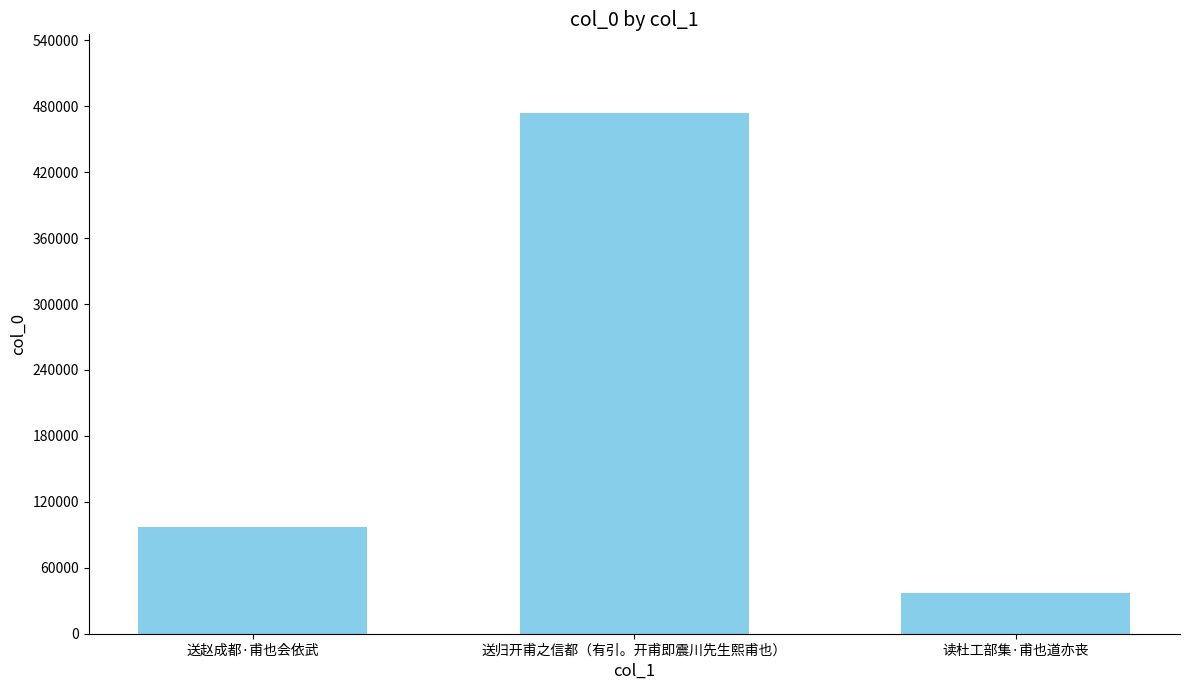

What is the label of the 1st bar from the right?

读杜工部集·甫也道亦丧